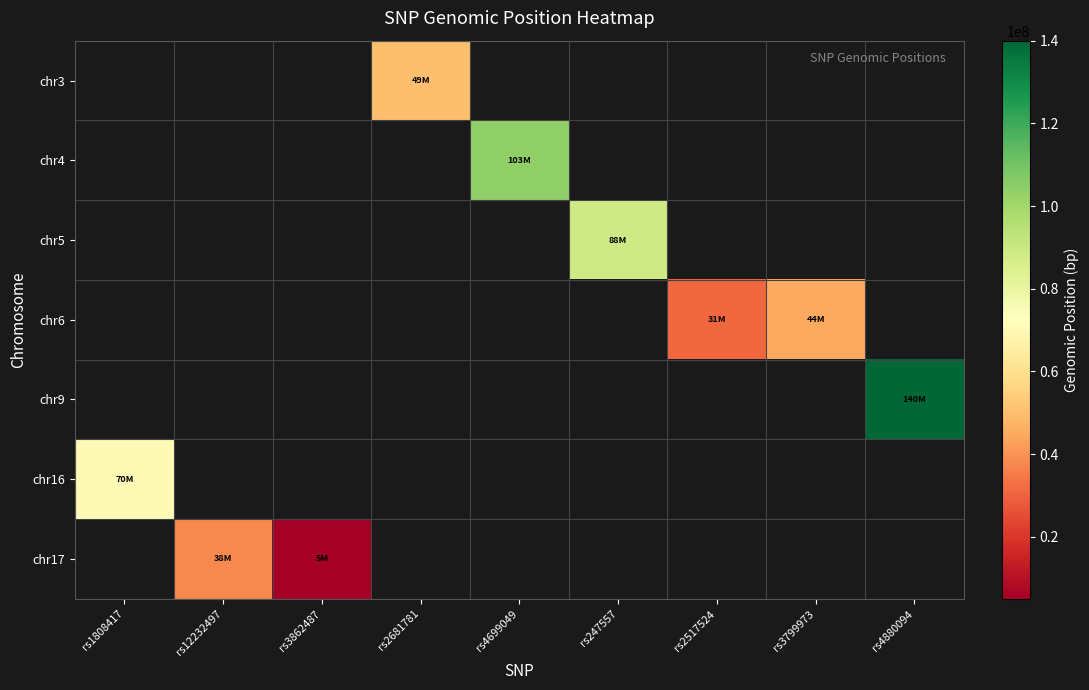

Which category has the highest value across all series?

rs4880094